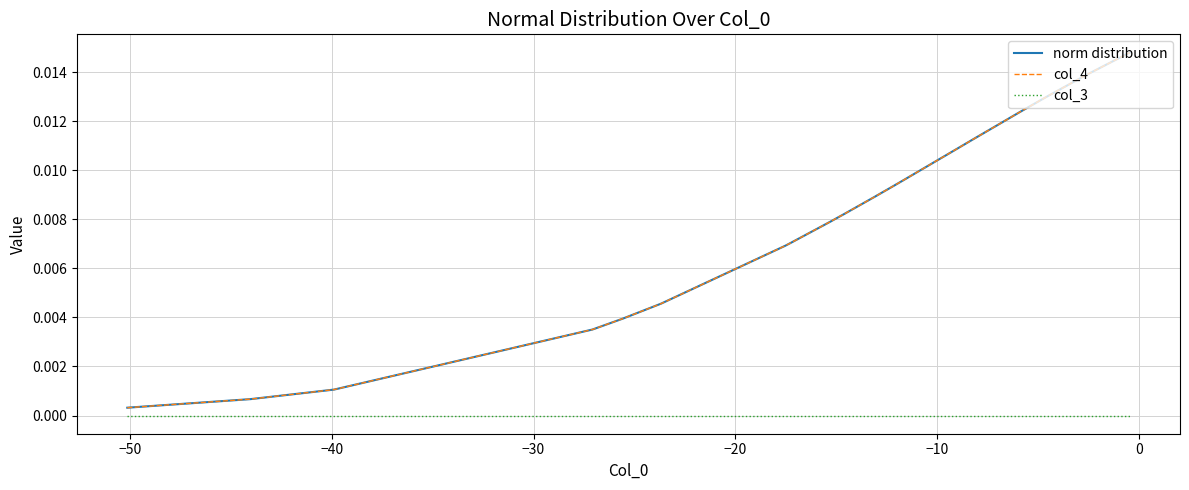

True or false: norm distribution and col_4 intersect in this chart.

False